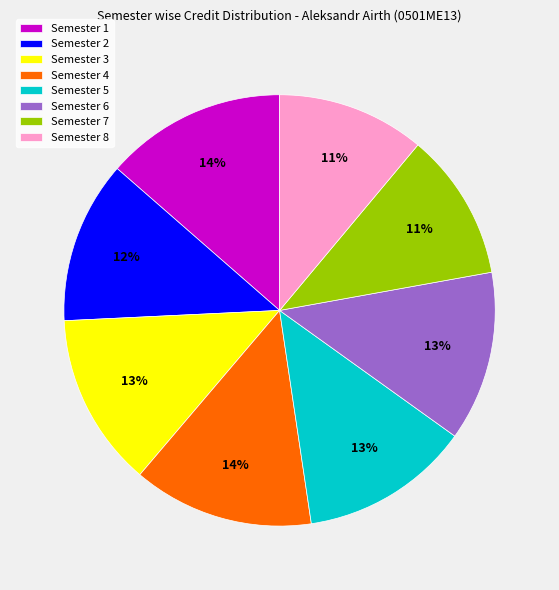

How many segments does this pie chart have?

8